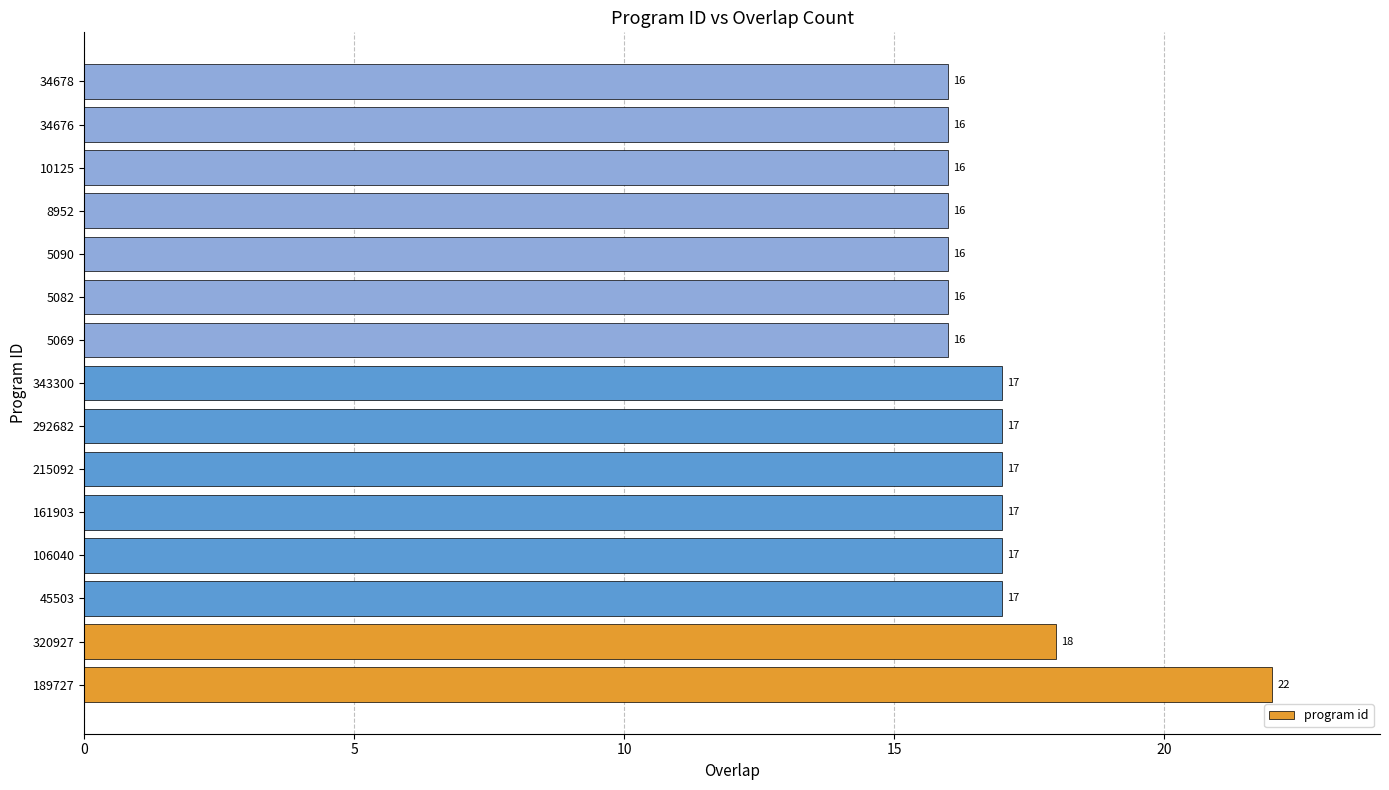

What is the difference between the maximum and minimum values?

6